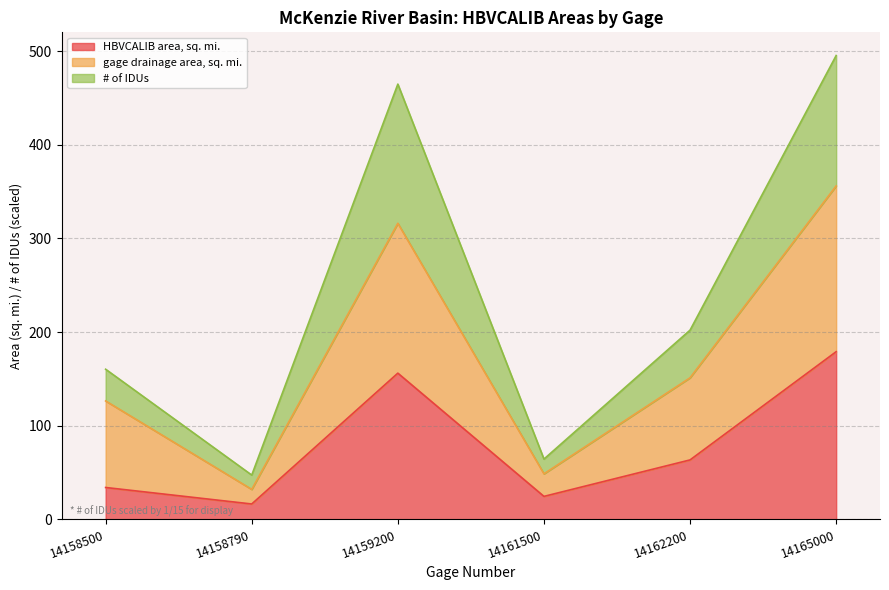

Count the number of categories in the chart.

6